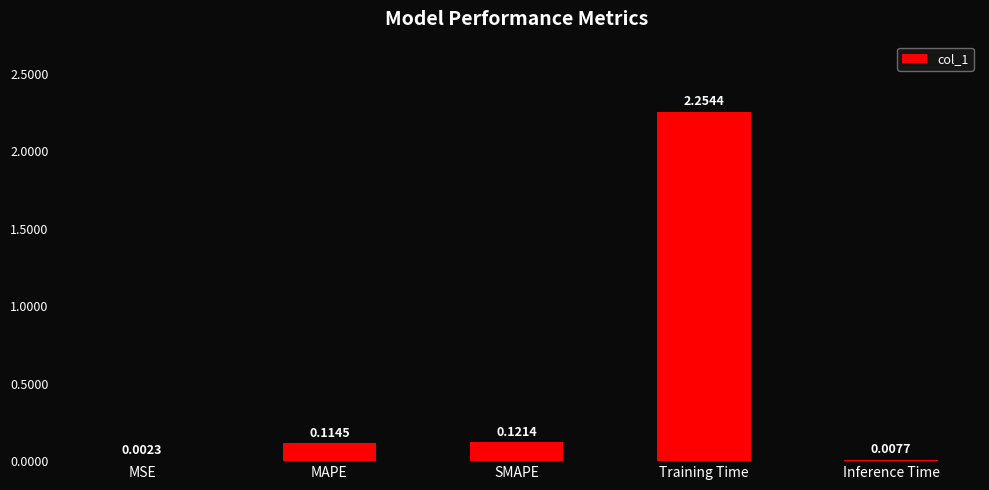

Between MAPE and SMAPE, which is larger?

SMAPE